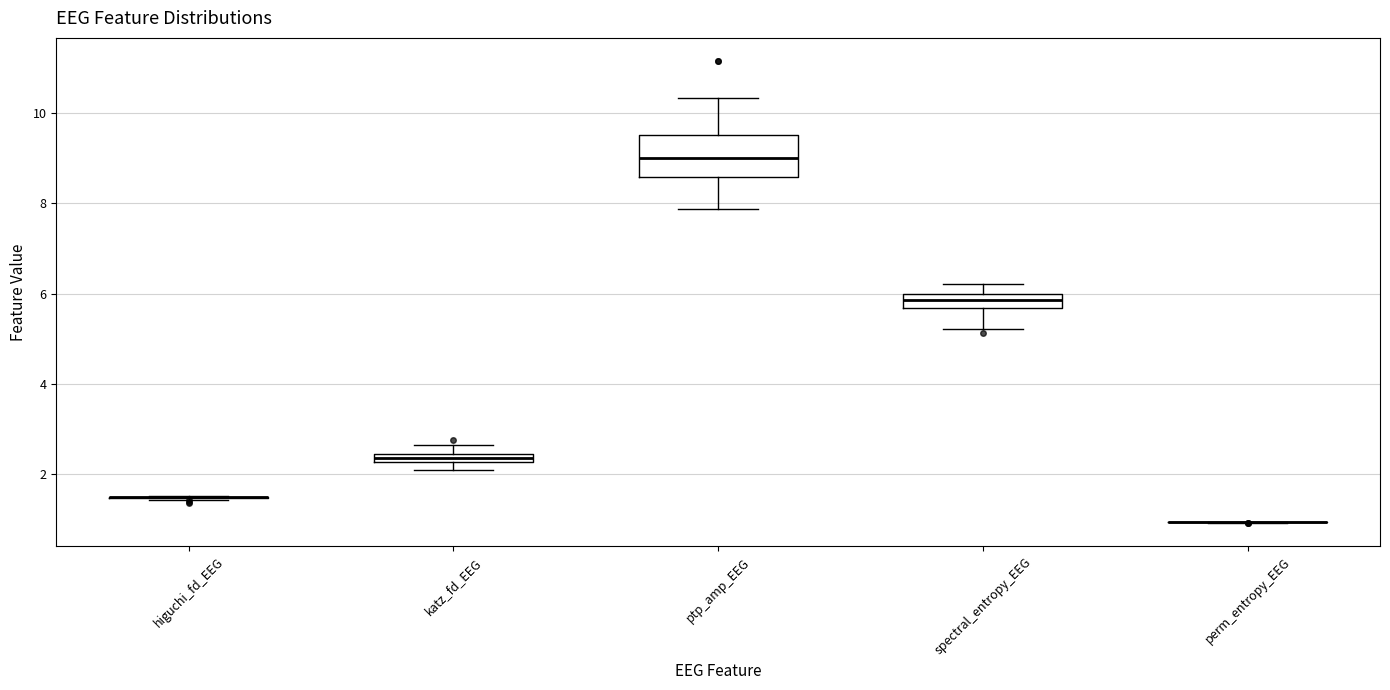

Comparing the boxes themselves (not the whiskers), which one is the tallest?

ptp_amp_EEG